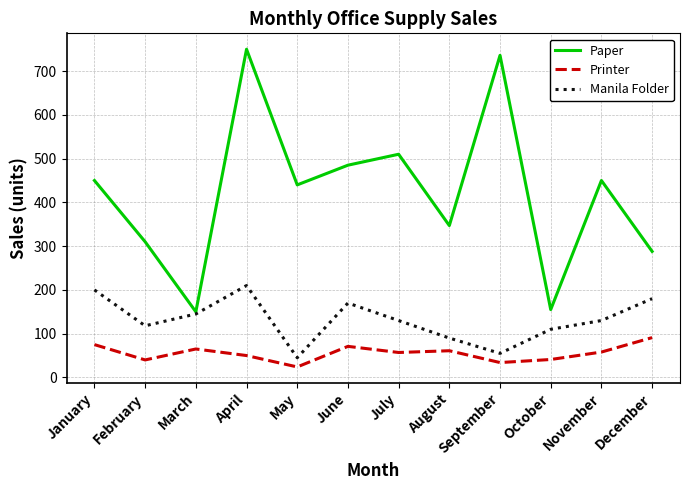

What is the difference between the second highest and minimum values in the Printer series?

51